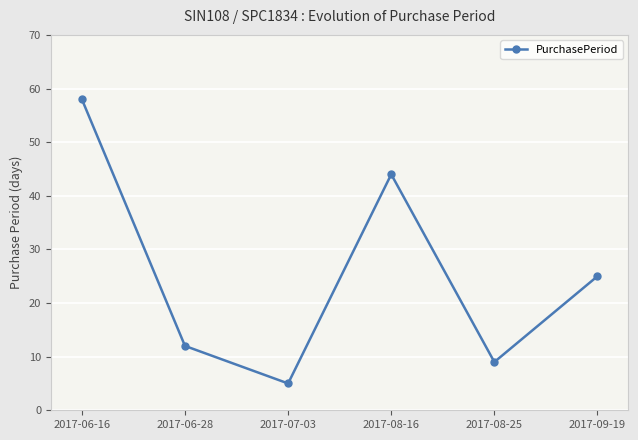

How many categories are shown in the chart?

6